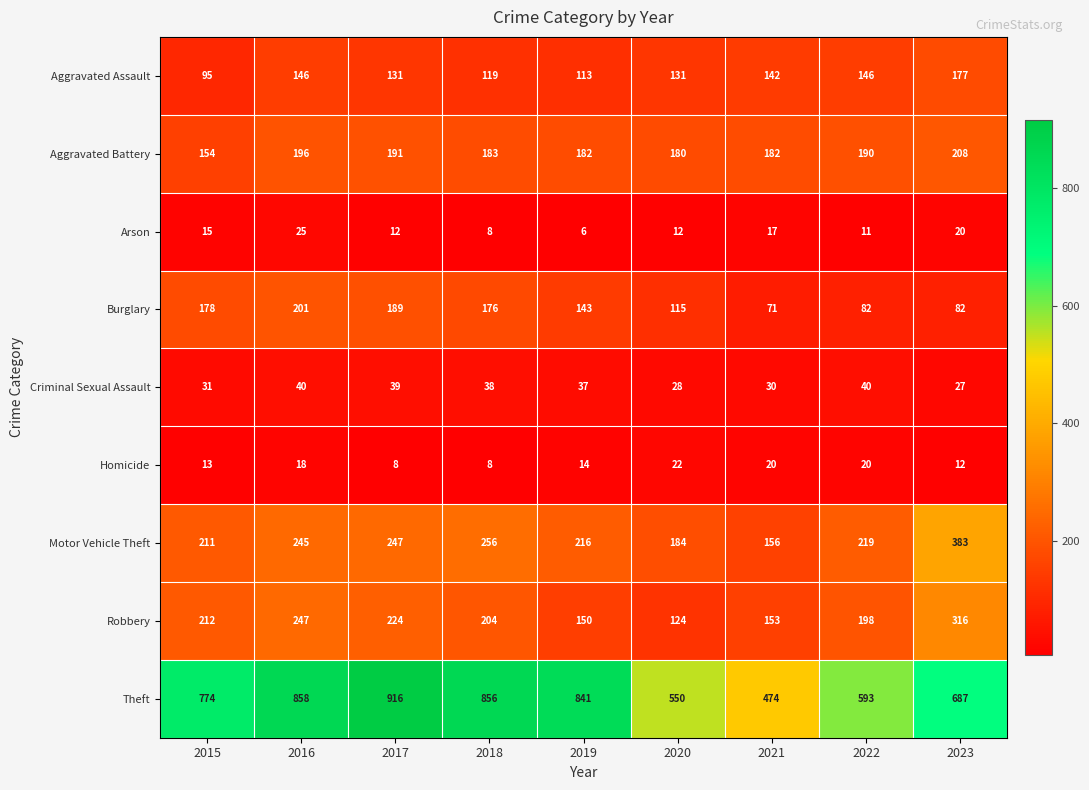

What is the total value across all series at 2017?

1957